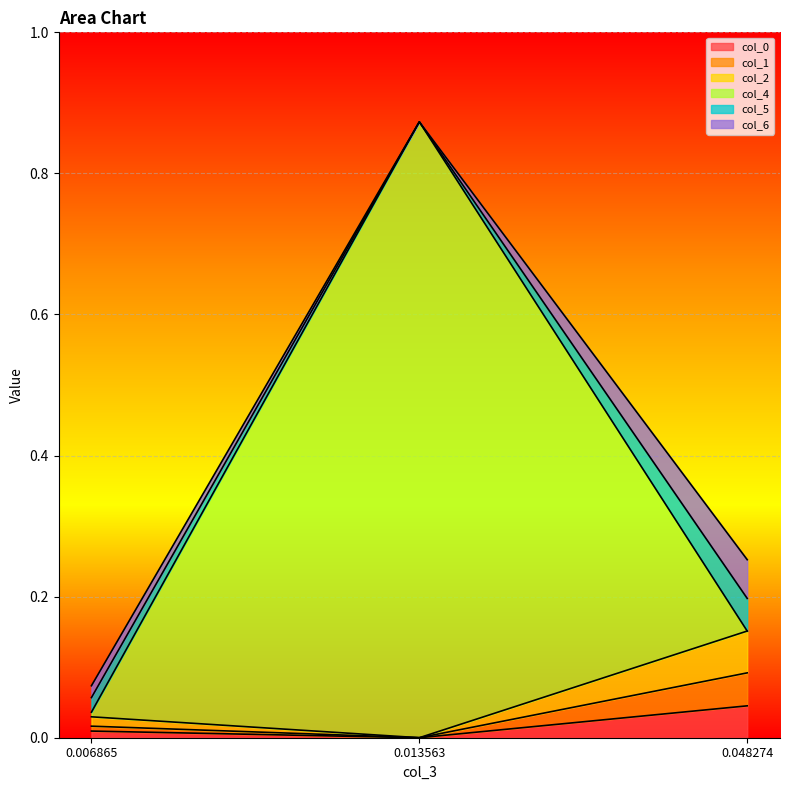

What is the difference between the maximum and minimum values in the col_1 series?

0.1